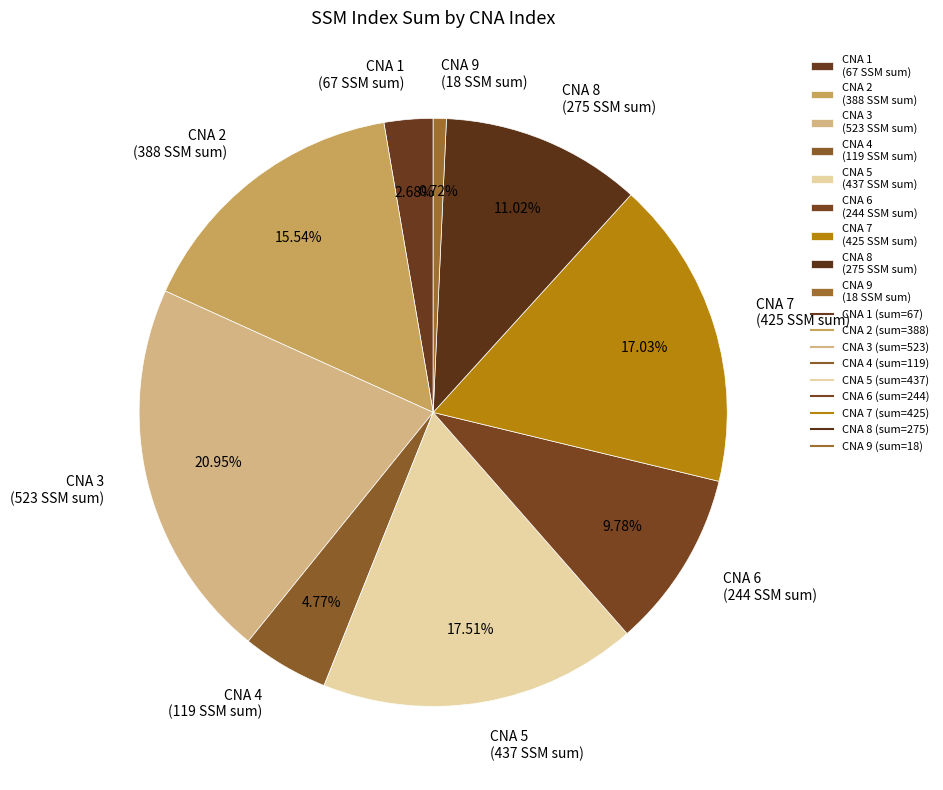

Is there a majority slice in this chart?

No